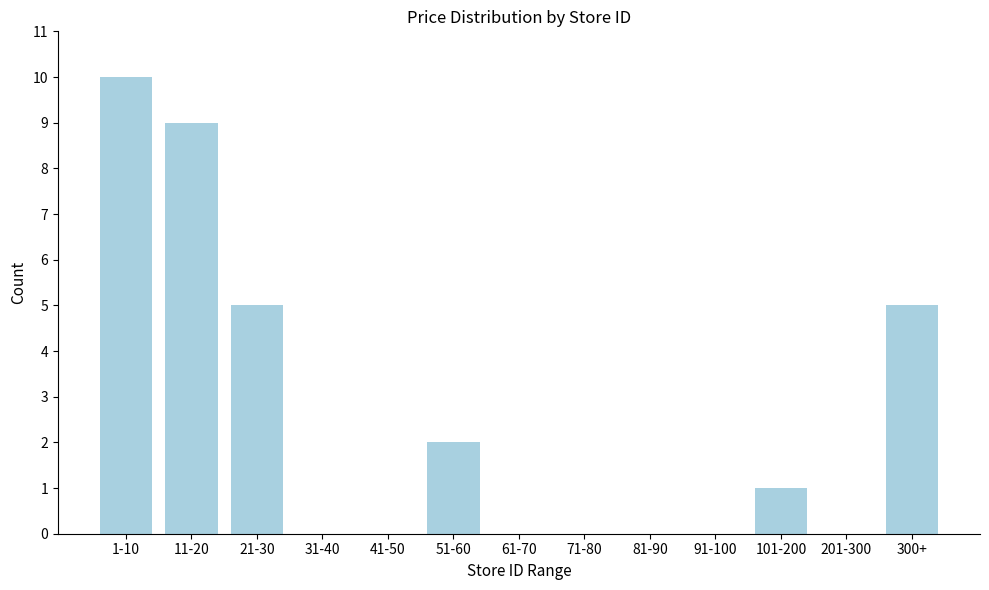

Reading left to right, extract all data points from this chart.

1-10=10	11-20=9	21-30=5	31-40=0	41-50=0	51-60=2	61-70=0	71-80=0	81-90=0	91-100=0	101-200=1	201-300=0	300+=5